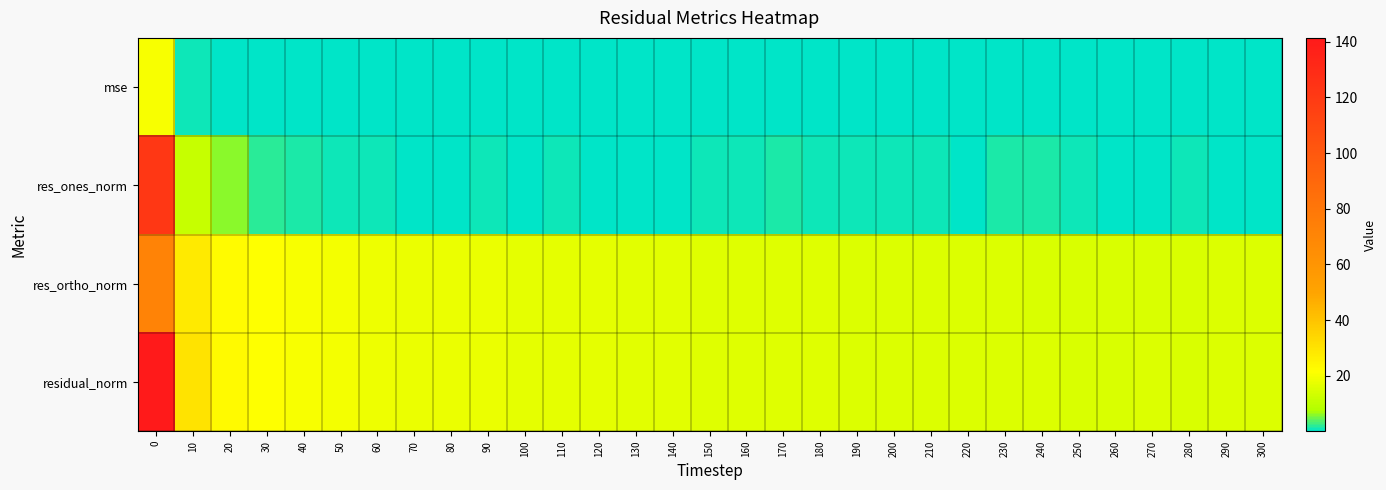

Which series has the largest total across all categories?

residual_norm